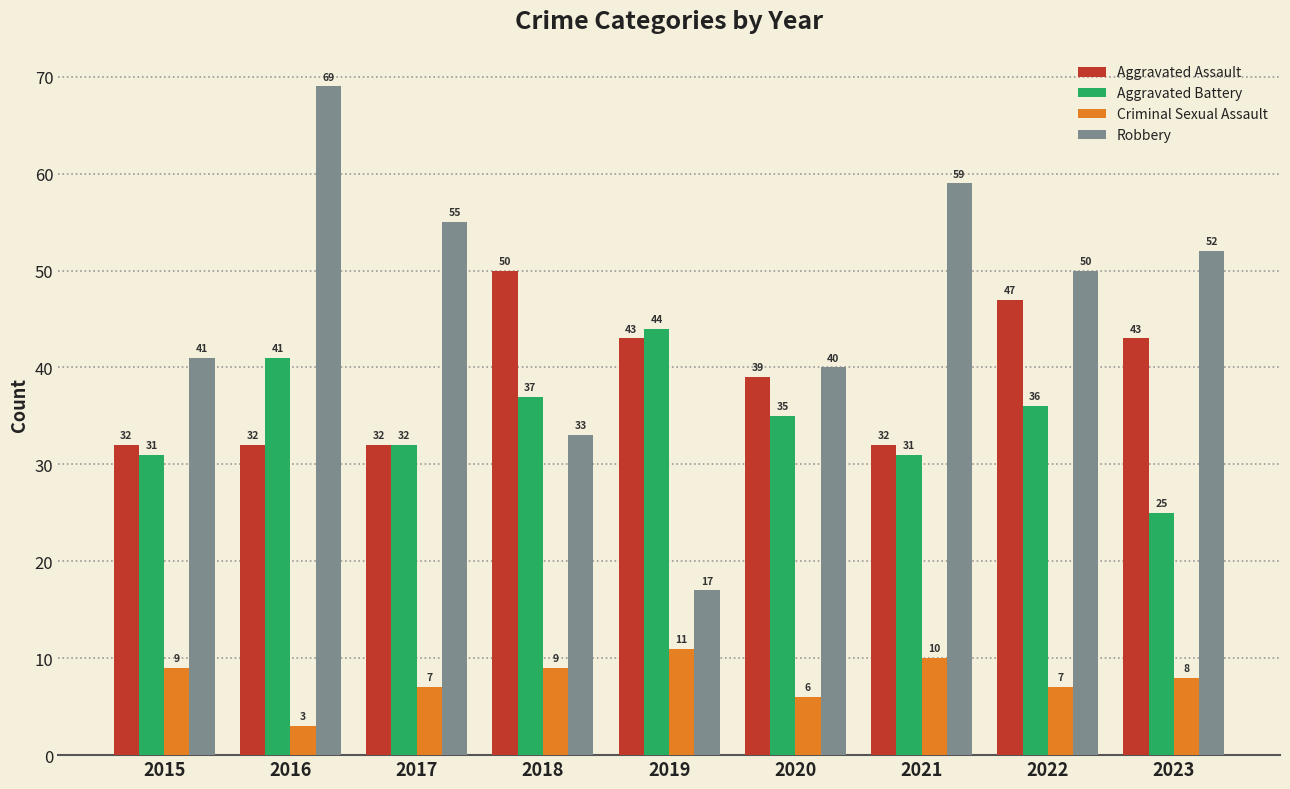

Where is Aggravated Battery nearest to the value 34?

2020